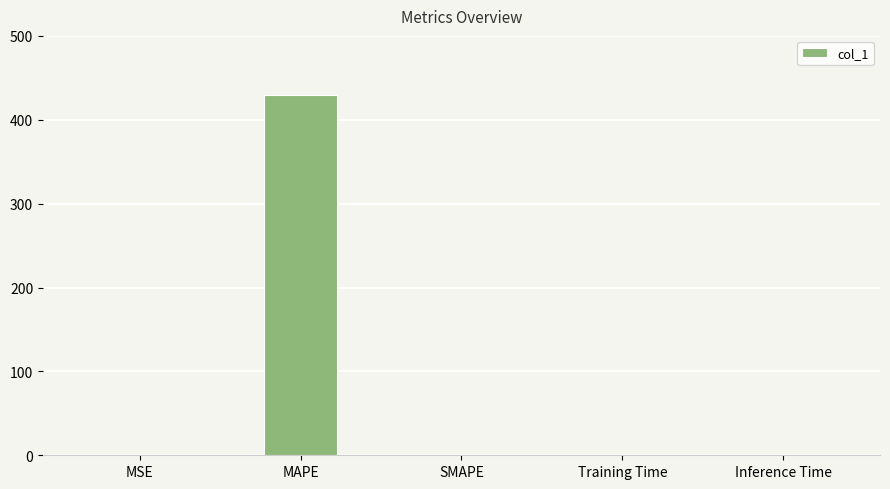

What is the sum of the values at MSE and SMAPE?

0.5